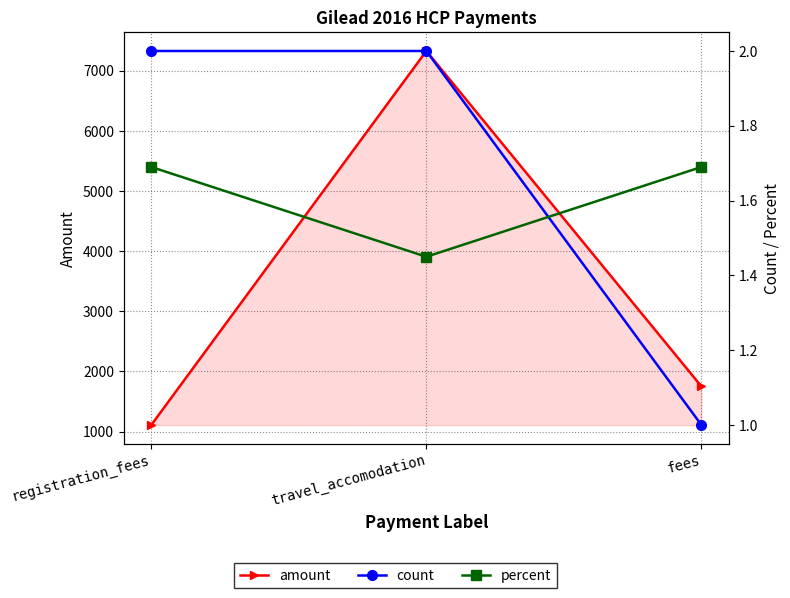

Which series has the largest range (max minus min)?

amount